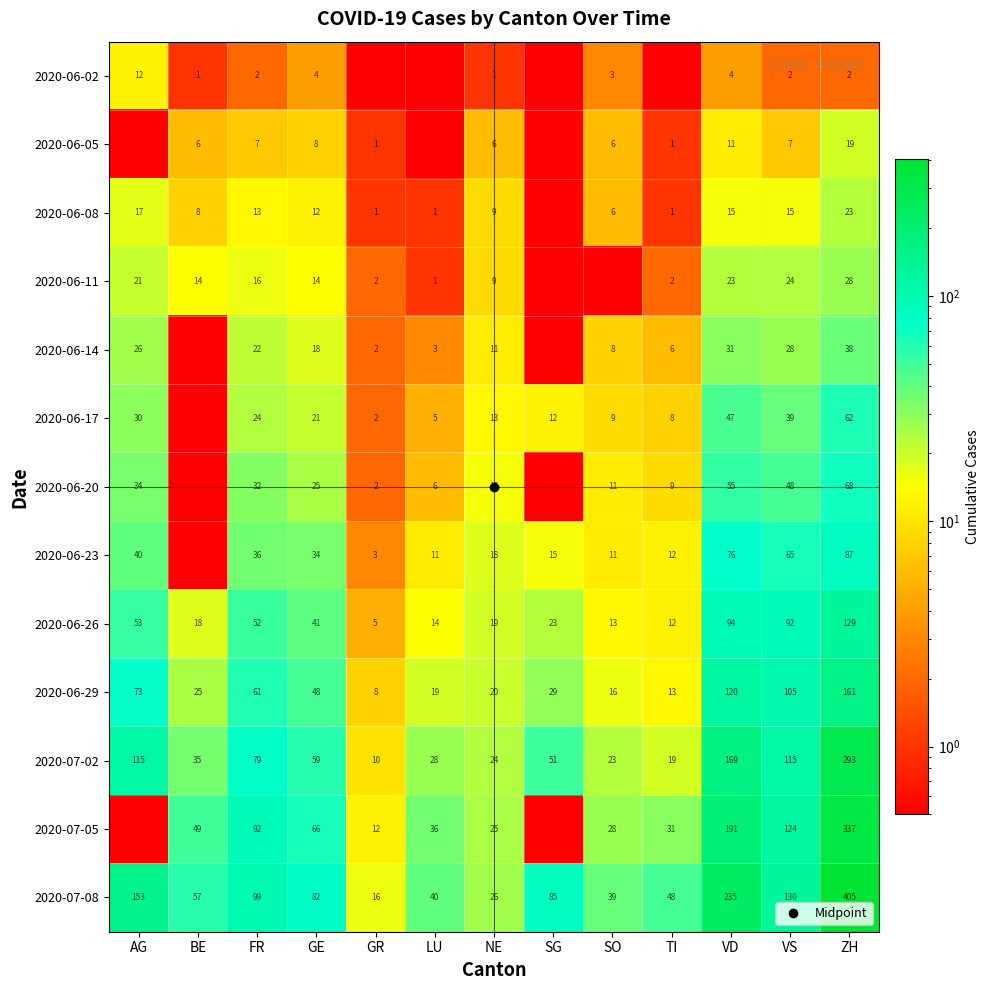

The 2020-06-29 series shows 73.0 at AG. True or false?

True